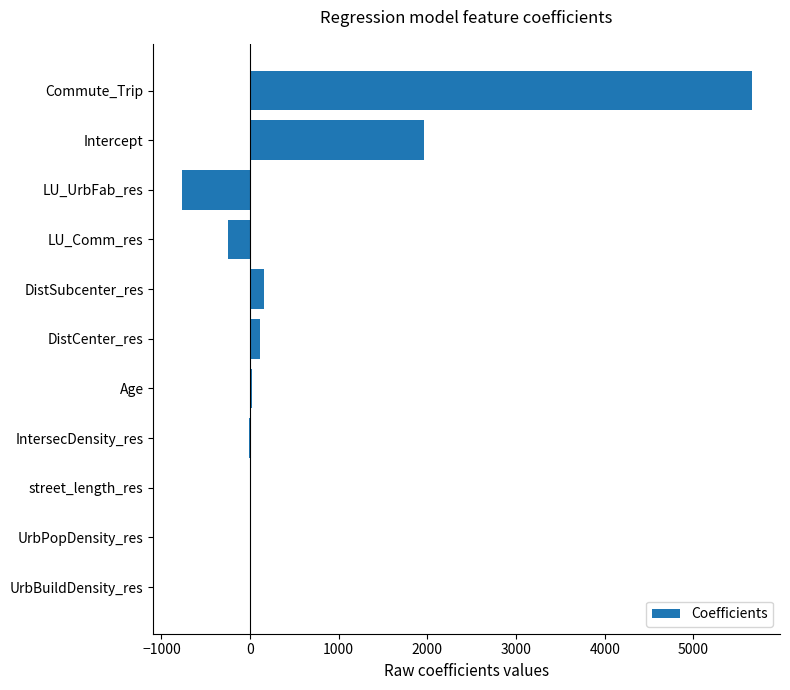

Are the bars horizontal?

Yes